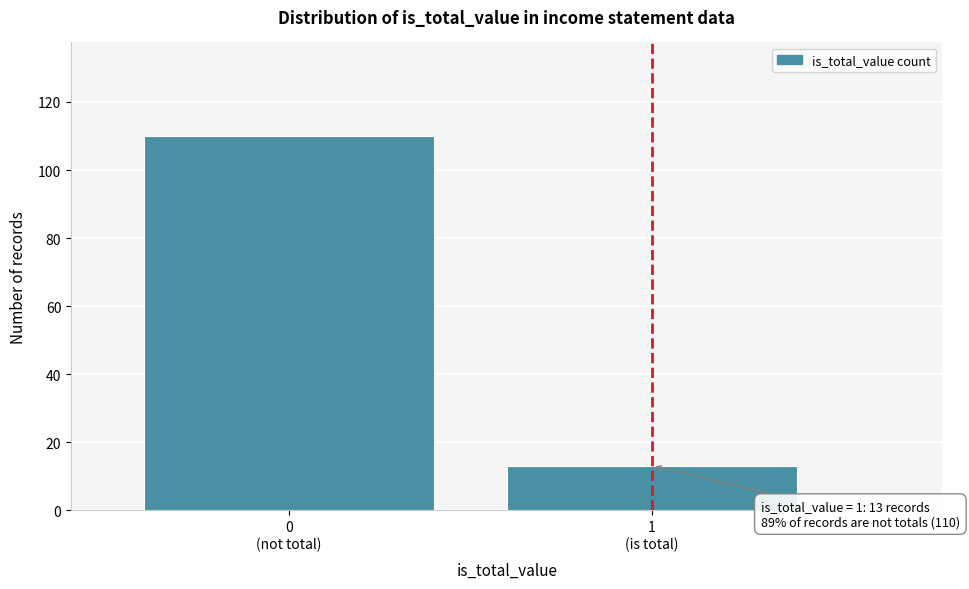

Reading left to right, extract all data points from this chart.

110	13